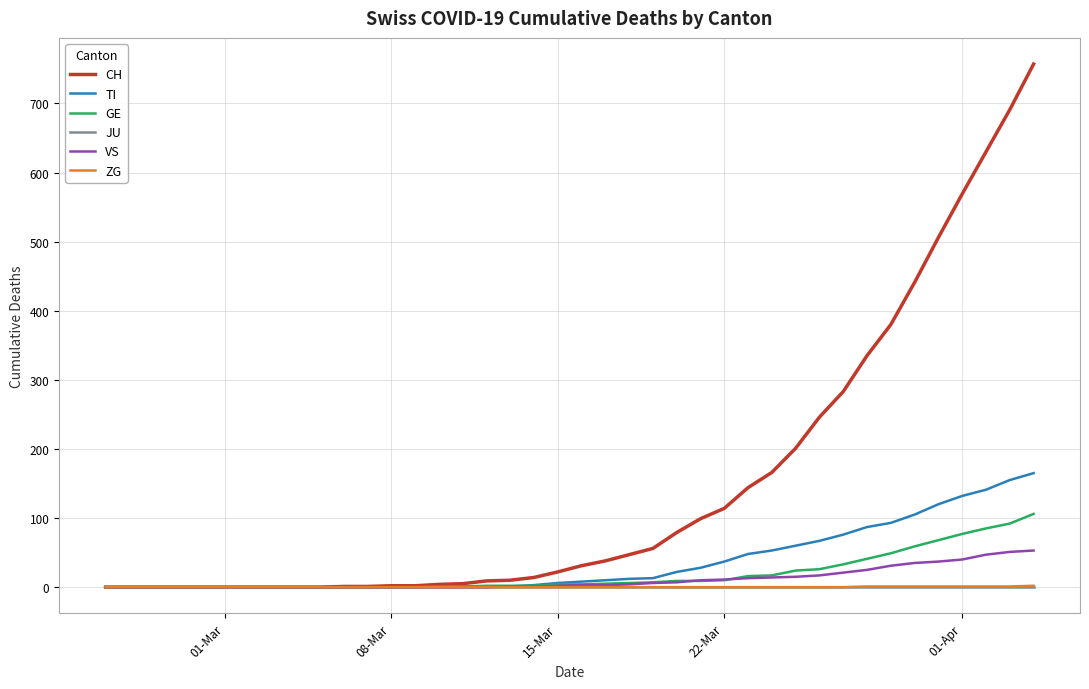

How many series are shown in this chart?

6